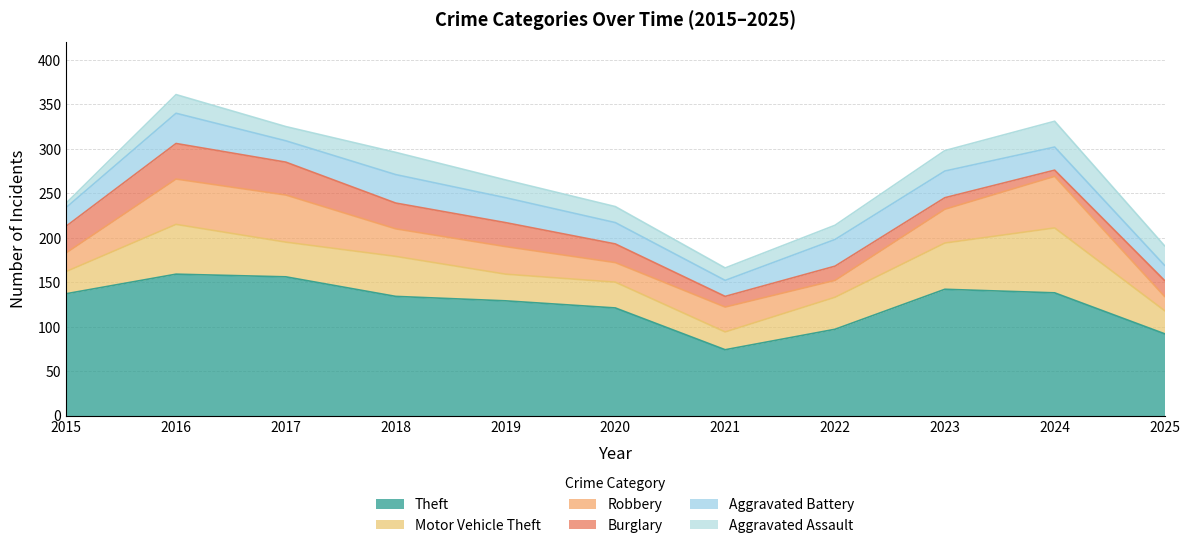

True or false: Aggravated Assault has more than 1 points higher than both neighbors.

True